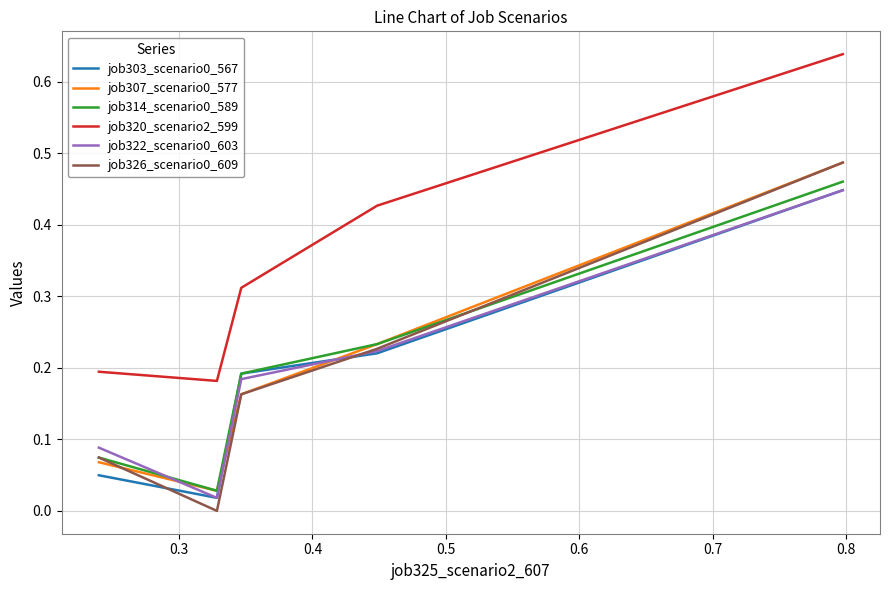

At how many categories does at least one series exceed 0?

5